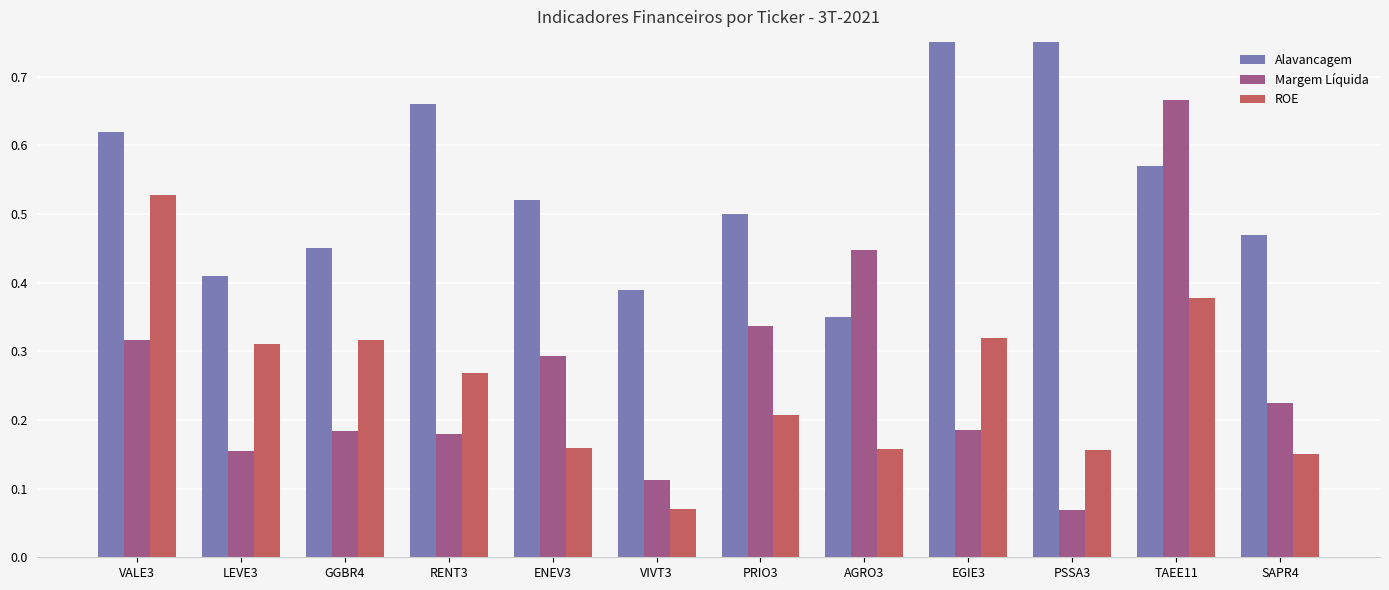

What is the sum of the Margem Líquida values at LEVE3 and TAEE11?

0.8